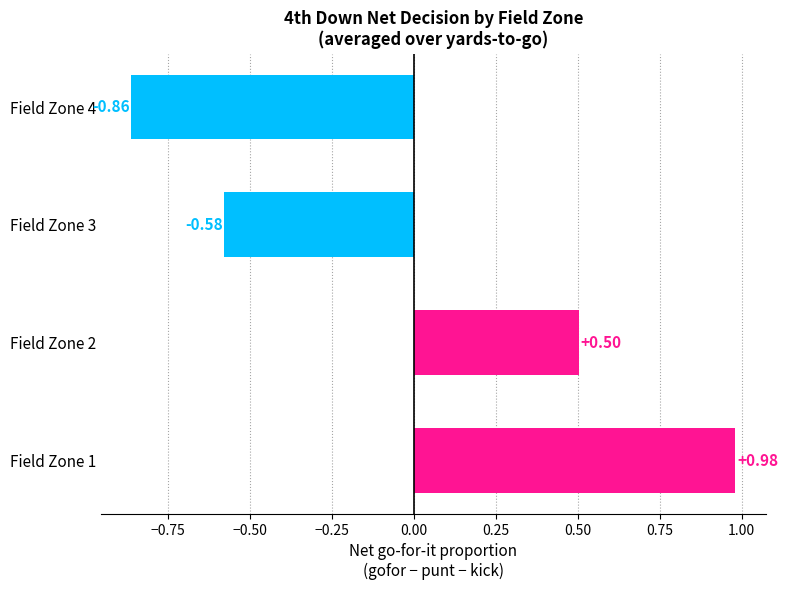

What is the difference between the maximum and minimum values?

1.8